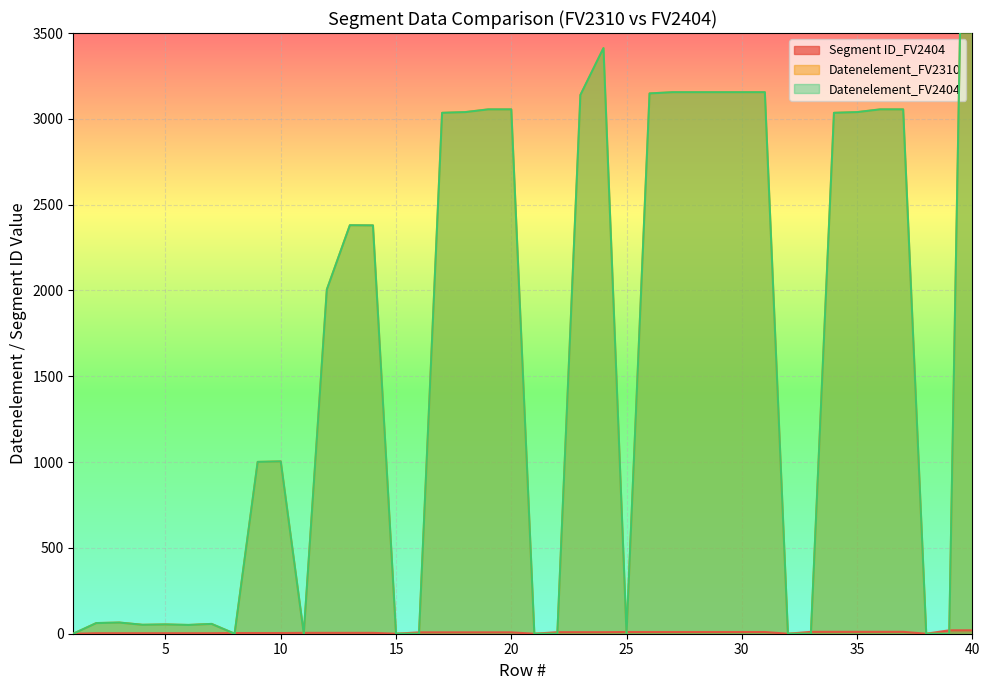

Reading left to right, list all the values displayed in this chart.

Segment ID_FV2404: 0	3	3	3	3	3	3	4	4	4	5	5	5	5	0	8	8	8	8	8	0	9	9	9	10	10	10	10	10	10	10	0	11	11	11	11	11	0	20	20
Datenelement_FV2310: 0	62	65	52	54	51	57	0	1001	1004	0	2005	2380	2379	0	0	3035	3039	3055	3055	0	0	3139	3412	0	3148	3155	3155	3155	3155	3155	0	0	3035	3039	3055	3055	0	0	7495
Datenelement_FV2404: 0	62	65	52	54	51	57	0	1001	1004	0	2005	2380	2379	0	0	3035	3039	3055	3055	0	0	3139	3412	0	3148	3155	3155	3155	3155	3155	0	0	3035	3039	3055	3055	0	0	7495